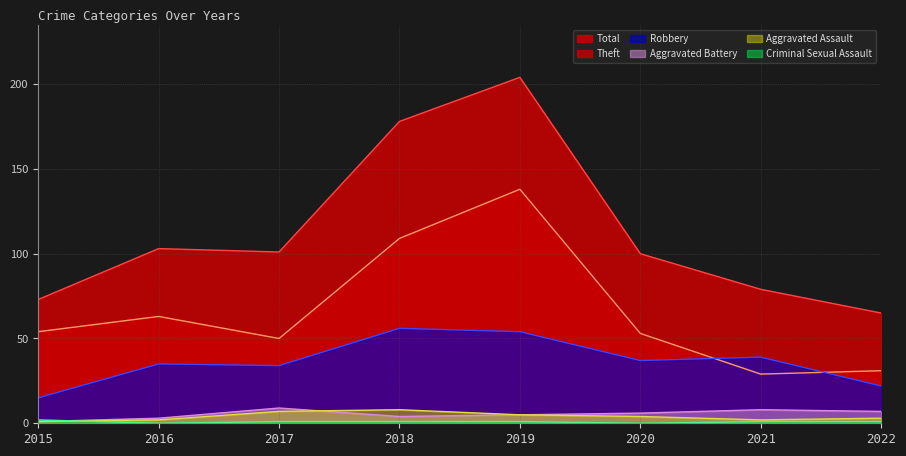

How many values in the Aggravated Assault series are below 4?

4